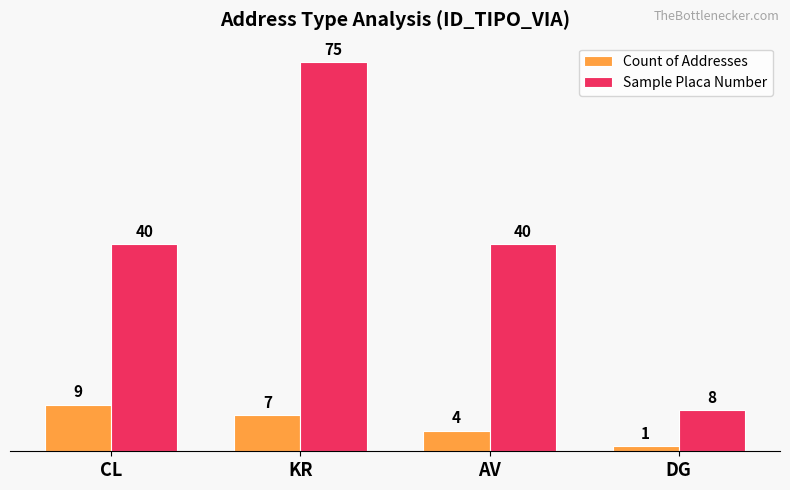

At which label is Count of Addresses closest to 5?

AV